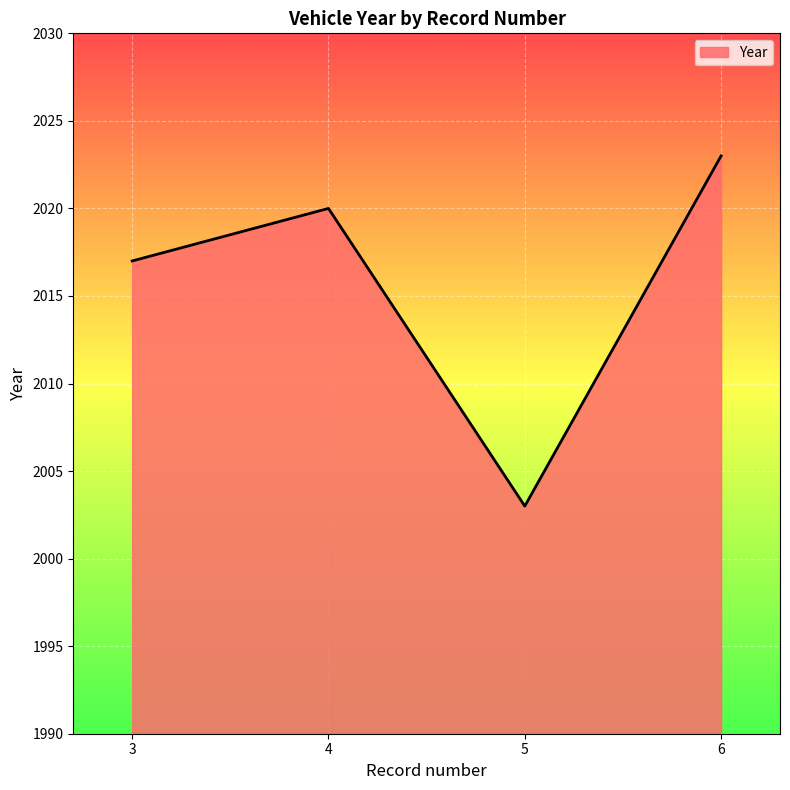

At which category does the data reach its first local peak?

4